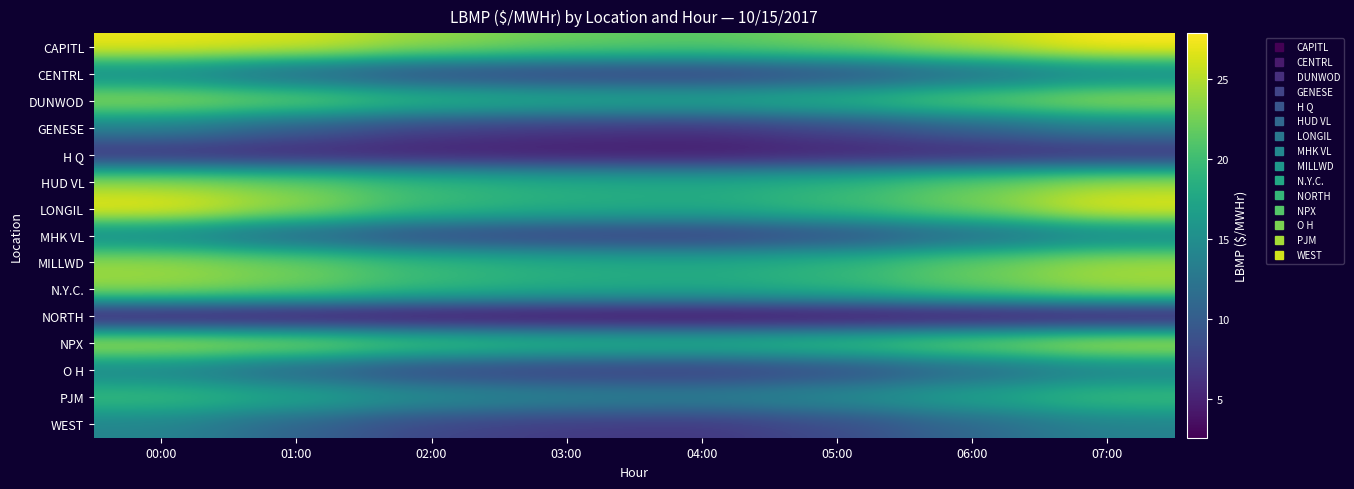

At 01:00, list the series in order from largest to smallest.

CAPITL, NPX, LONGIL, MILLWD, N.Y.C., DUNWOD, HUD VL, PJM, CENTRL, MHK VL, WEST, O H, GENESE, H Q, NORTH